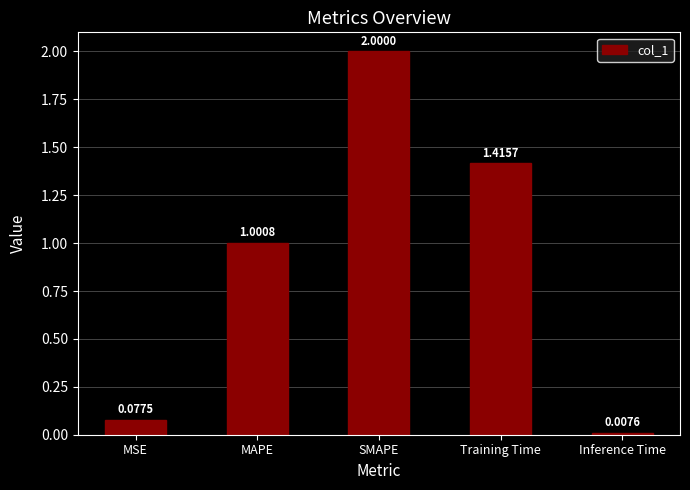

Are the bars horizontal?

No